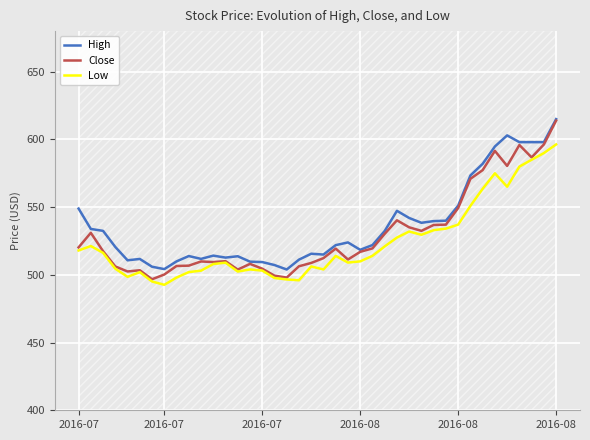

What is the lowest value of the High series?

503.9